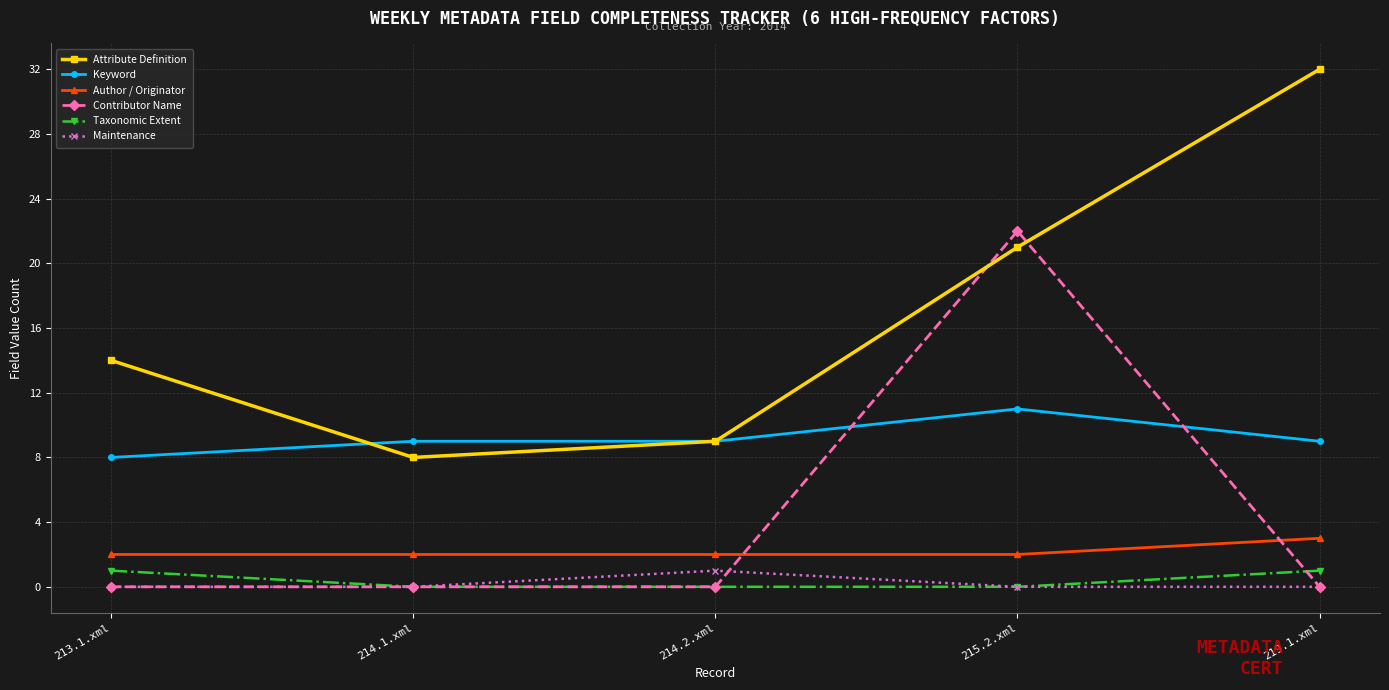

True or false: Taxonomic Extent and Keyword intersect in this chart.

False